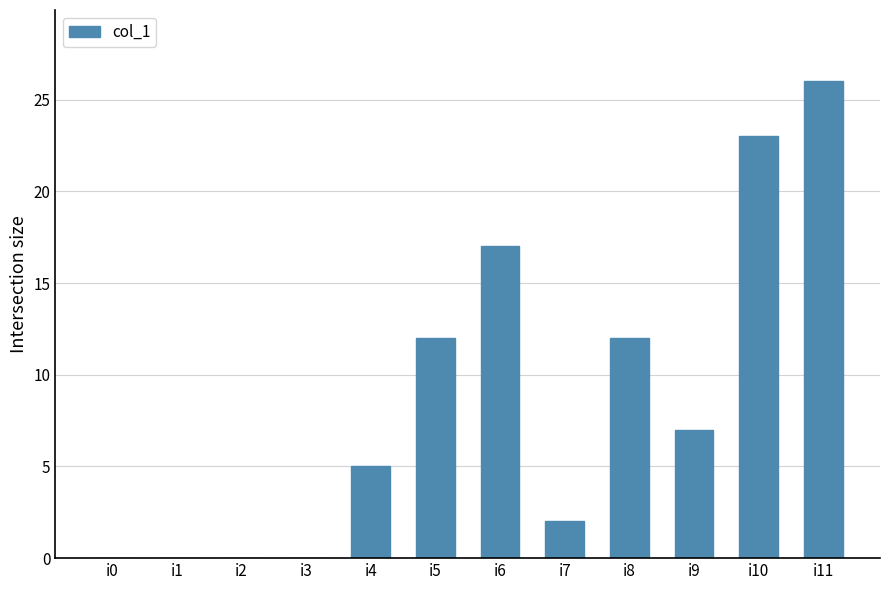

True or false: the data shows -8 at i2.

False